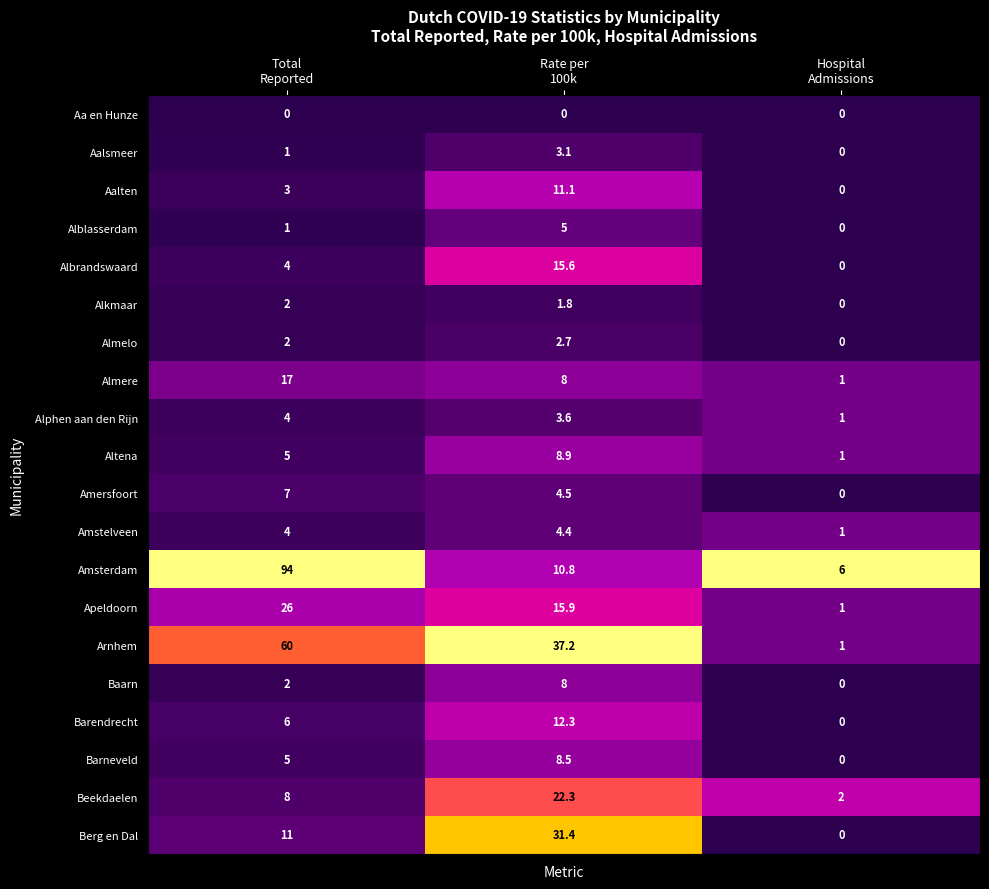

At which category does the chart reach its peak across all series?

Total
Reported